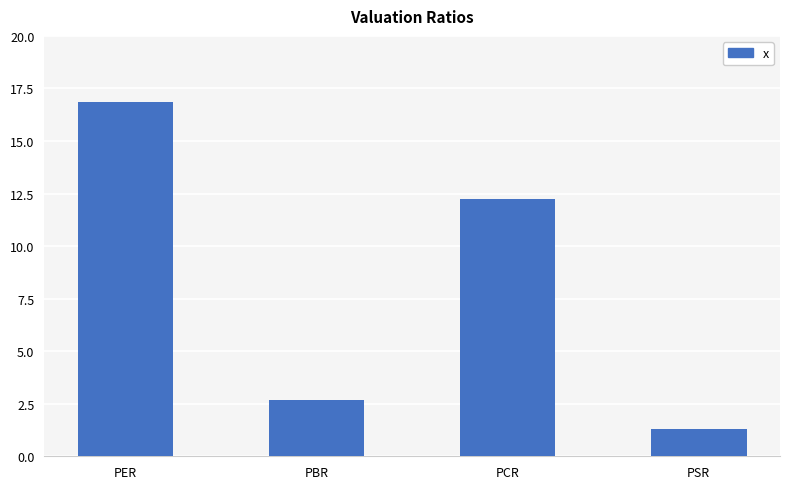

List the labels in order of value, smallest first.

PSR, PBR, PCR, PER